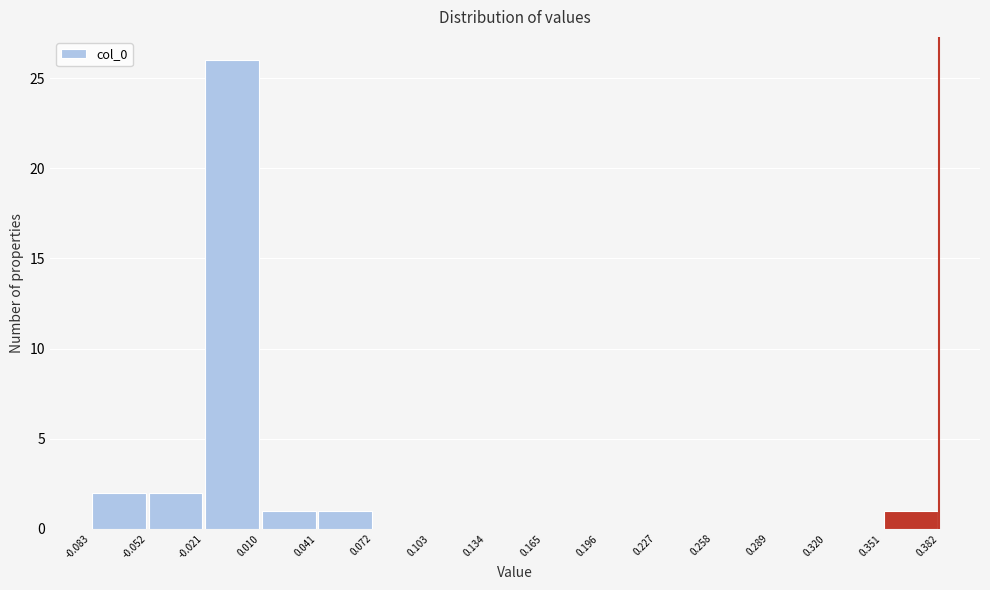

How tall is the bar that spans -0.083 to -0.052 on the x-axis? The values are not printed on the chart, so give them approximately, as read against the axis.

2